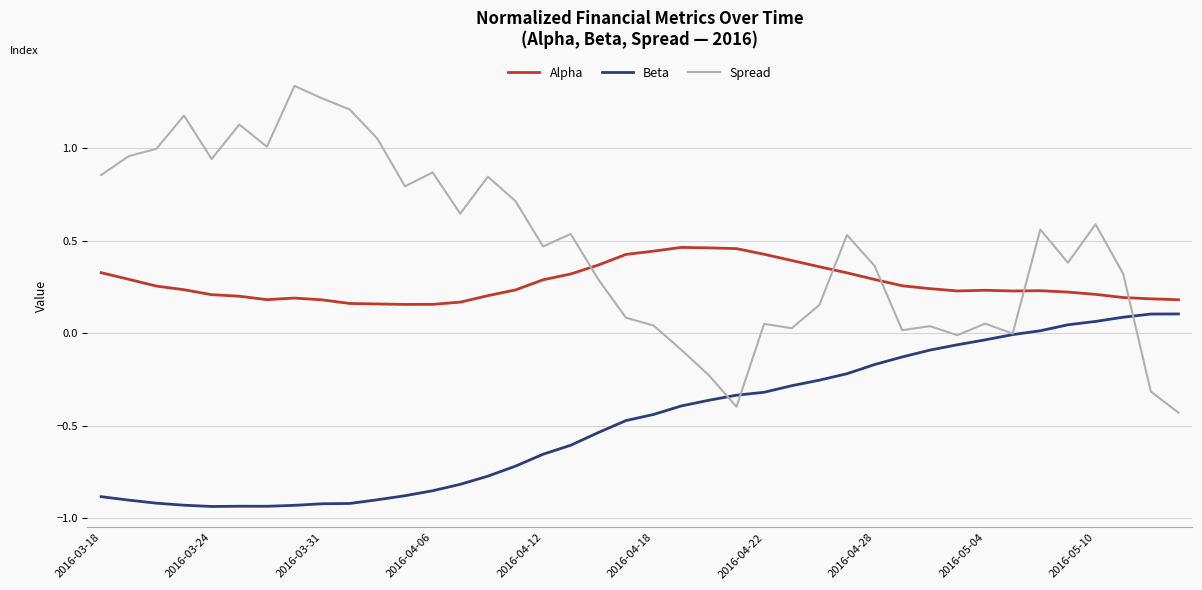

Which series ends up on top after the final intersection of Alpha and Spread?

Alpha